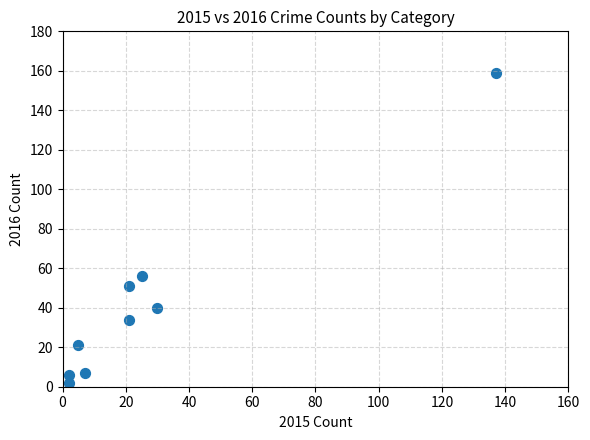

What is the average X value?

28